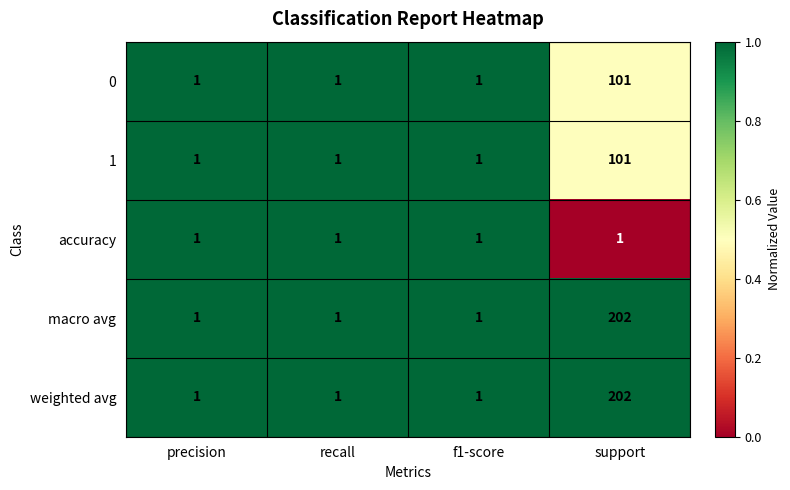

How many series are shown in this chart?

5